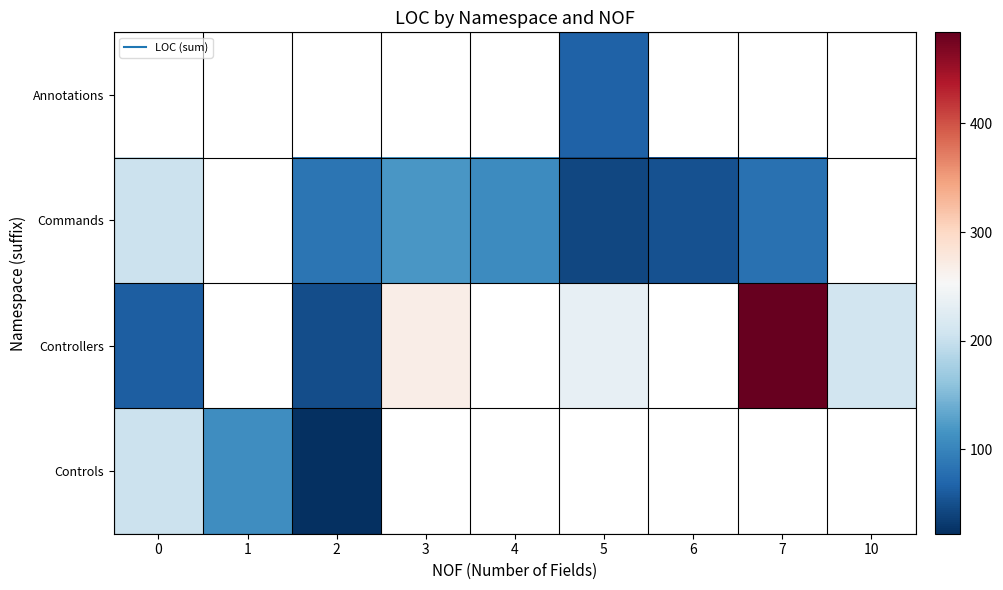

At 2, list the series in order from smallest to largest.

Controls, Controllers, Annotations, Commands